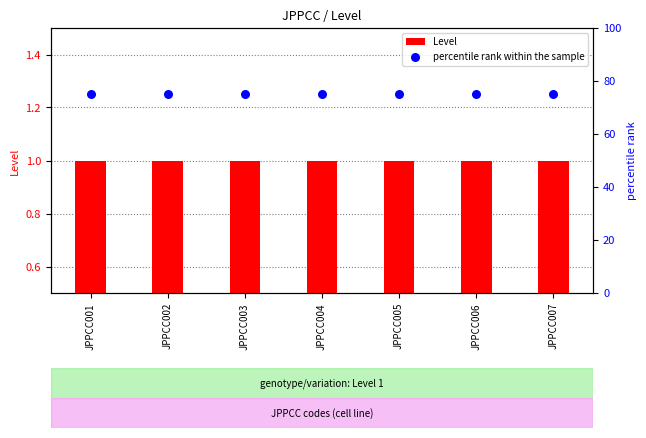

Which series contains the lowest Y value?

Level